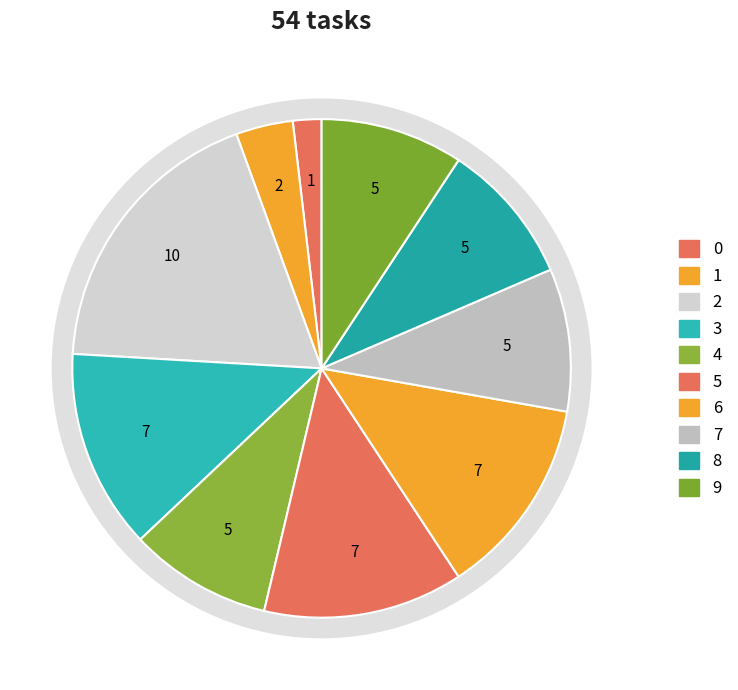

Between 0 and 7, which is larger?

7